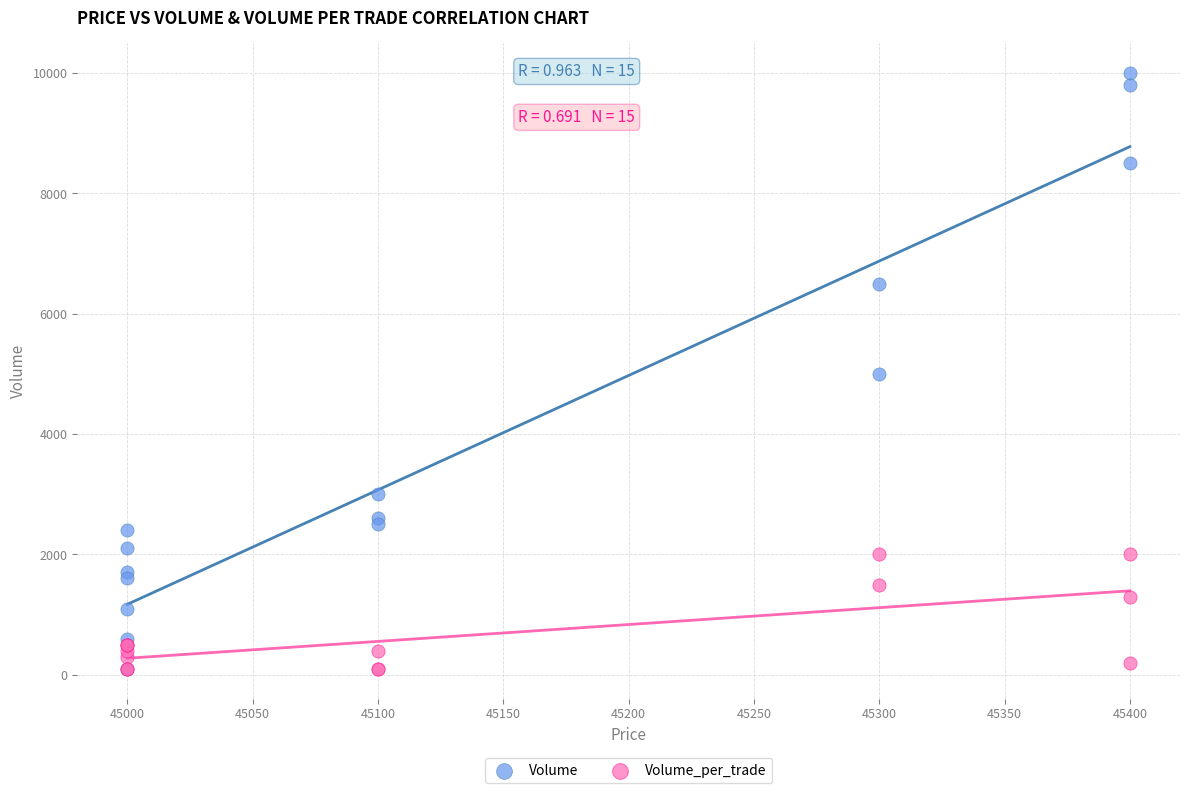

Which series has the widest spread of Y values?

Volume